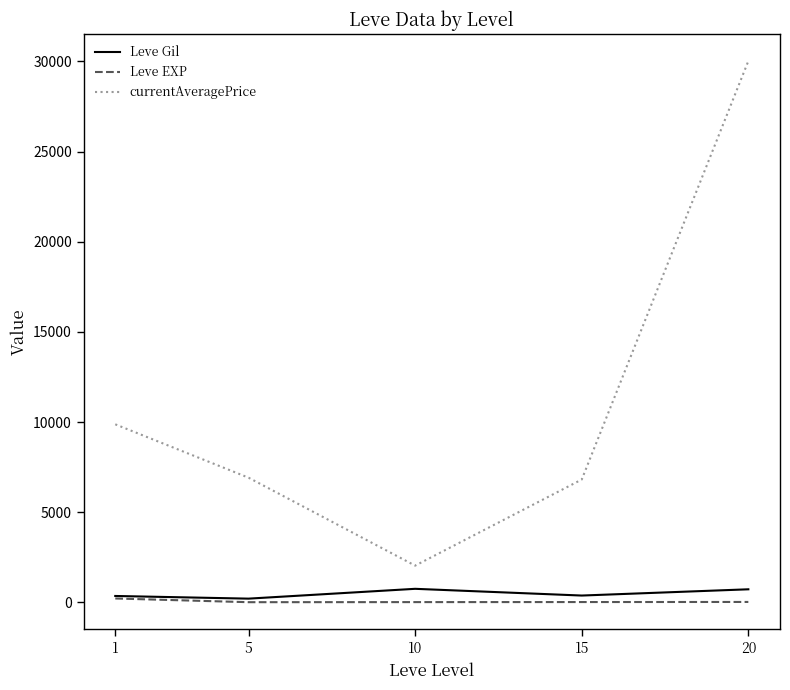

Which series has the widest spread of values?

currentAveragePrice